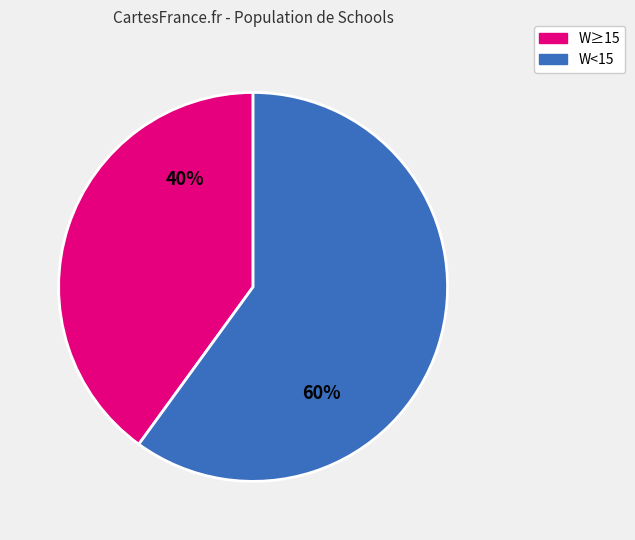

How many slices are in this pie chart?

2